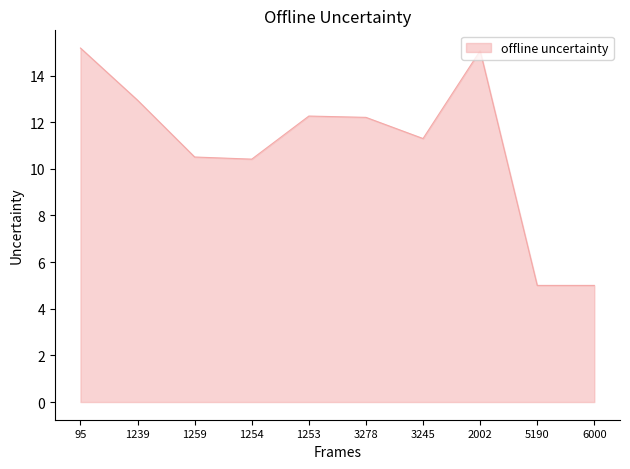

The chart shows a value of 5.0 at 5190. True or false?

True